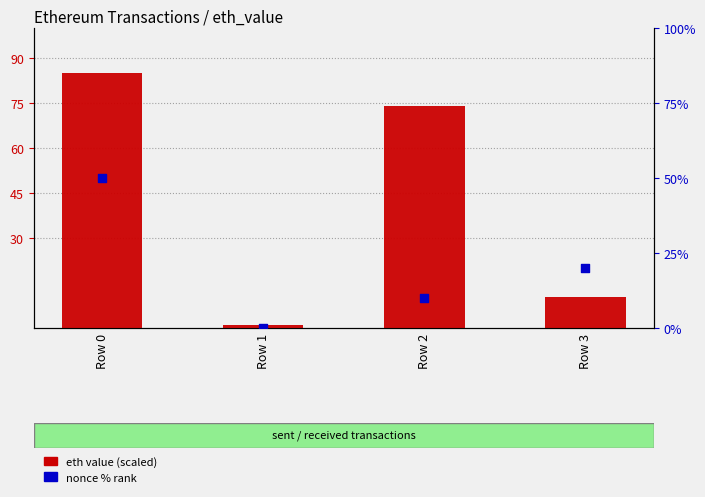

Which series has the widest spread of Y values?

eth value (scaled)